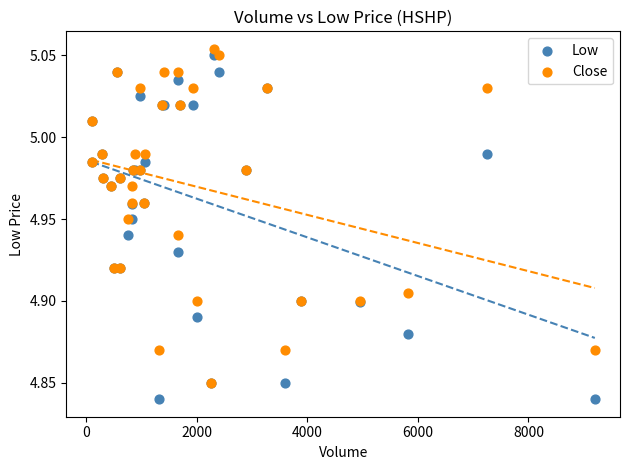

What are all the series names shown in the legend?

Low, Close